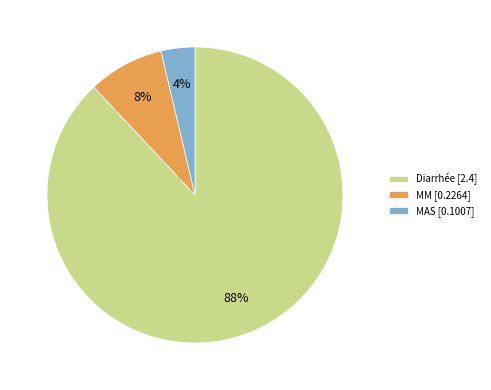

To the nearest percent, what is the difference between the largest and smallest slice percentages?

84%